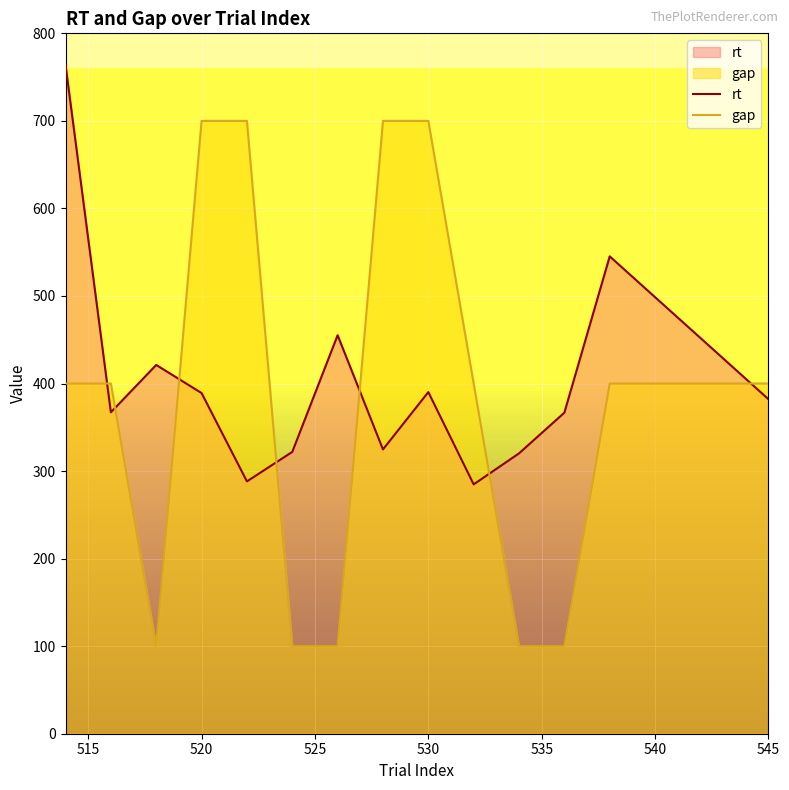

How many interior local valleys does the gap series have?

1